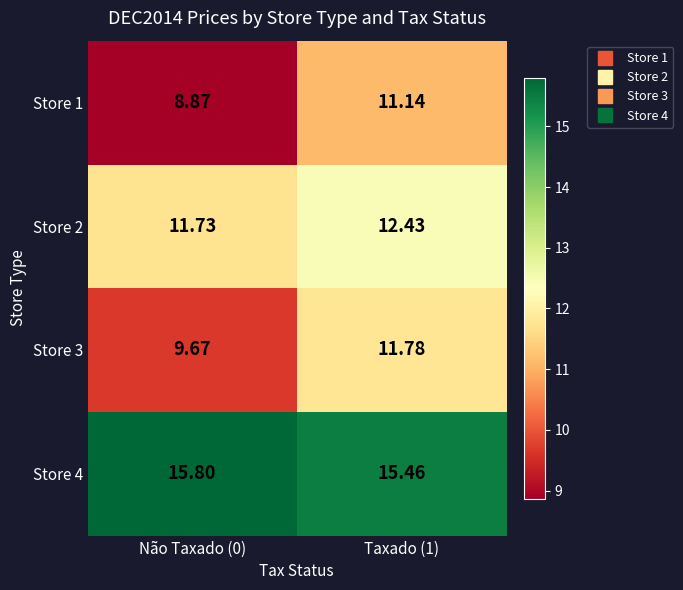

Is the value of Store 1 at Taxado (1) greater than the value of Store 2 at Taxado (1)?

No